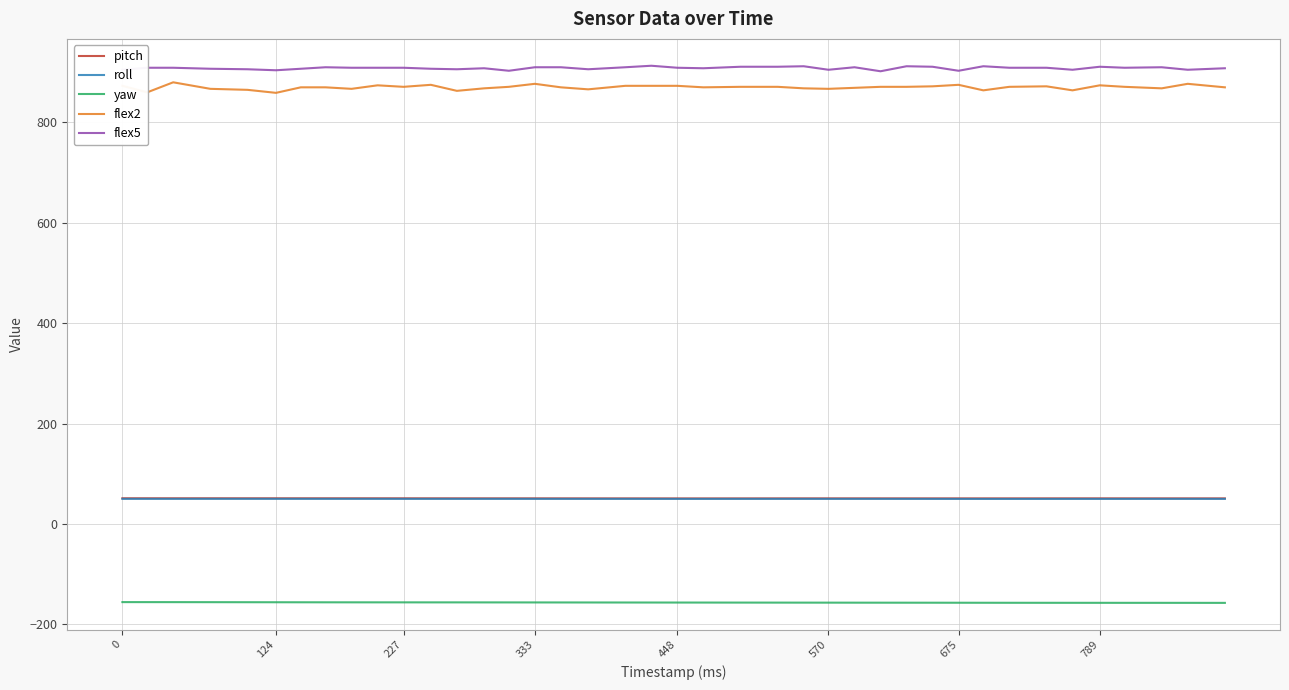

Which series has the widest spread of values?

flex2